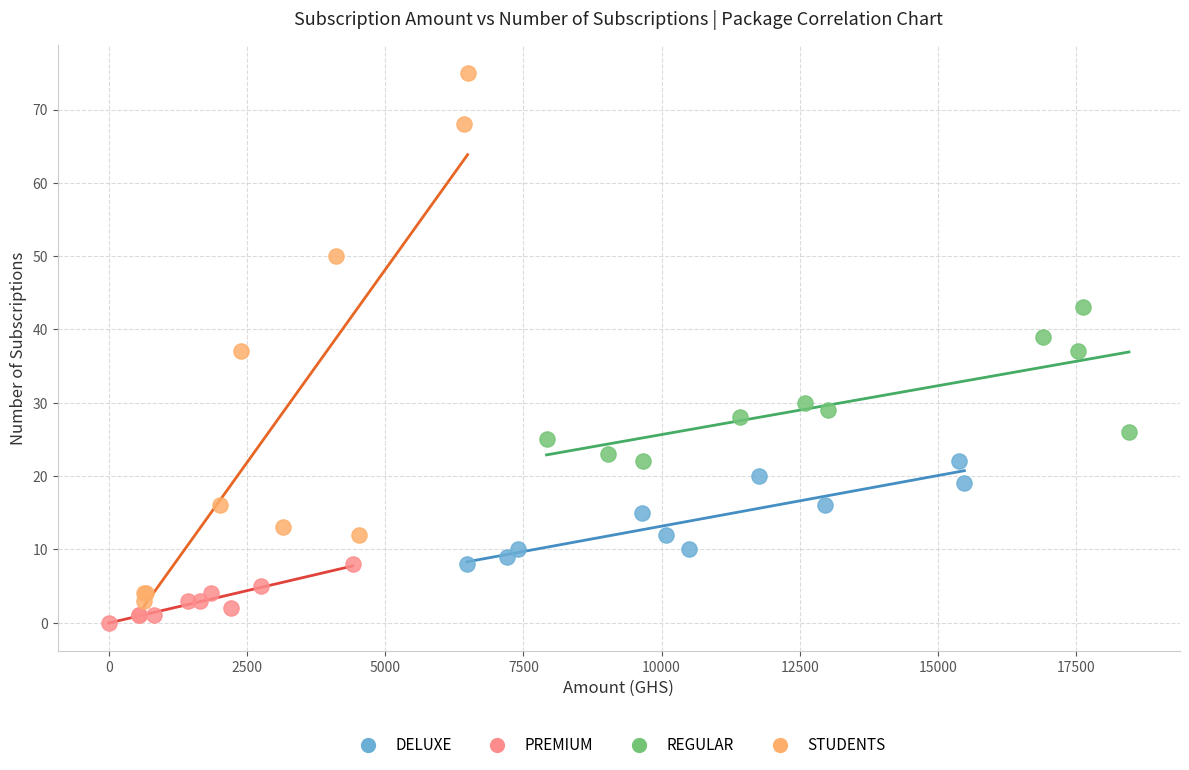

Which series reaches the maximum Y coordinate?

STUDENTS